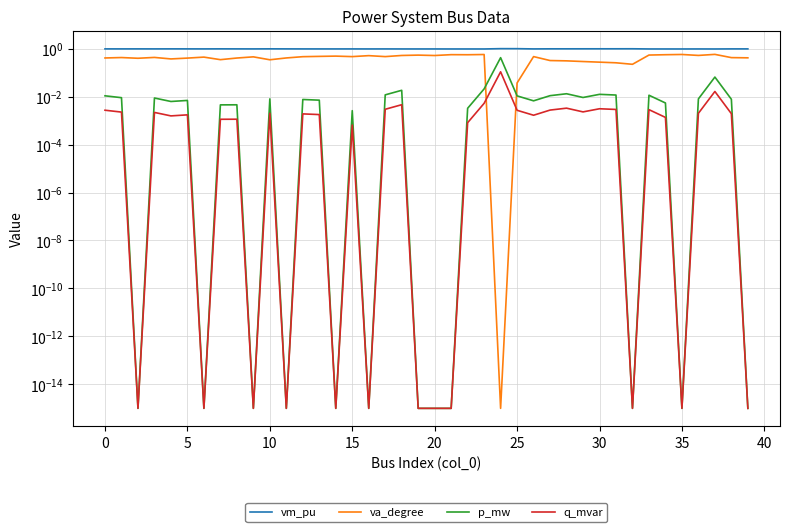

List the series in order of their peak value, lowest first.

q_mvar, p_mw, va_degree, vm_pu